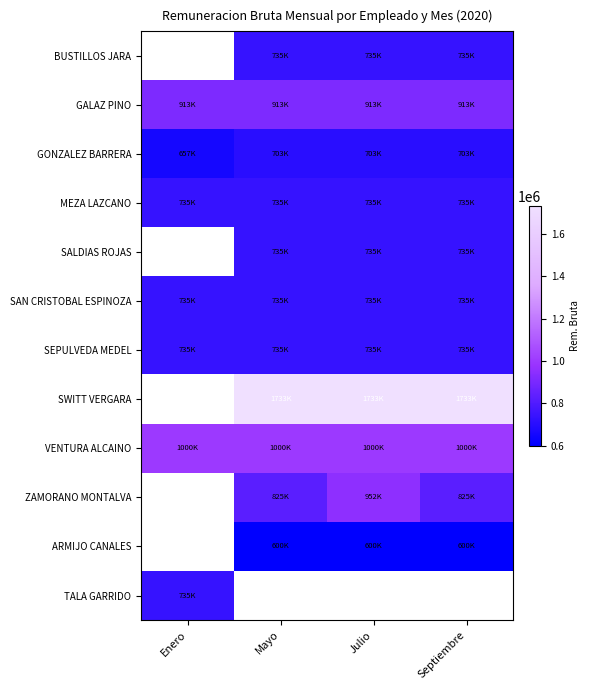

At which label is MEZA LAZCANO closest to 735242?

Enero